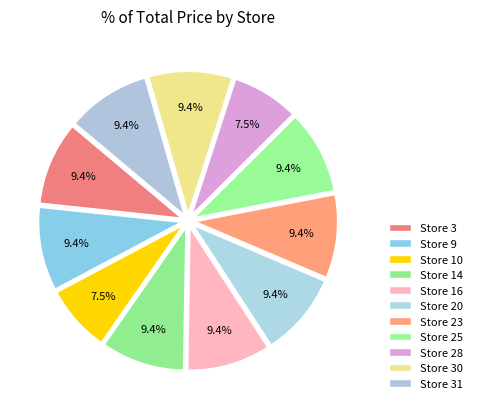

Which slice is the smallest?

10